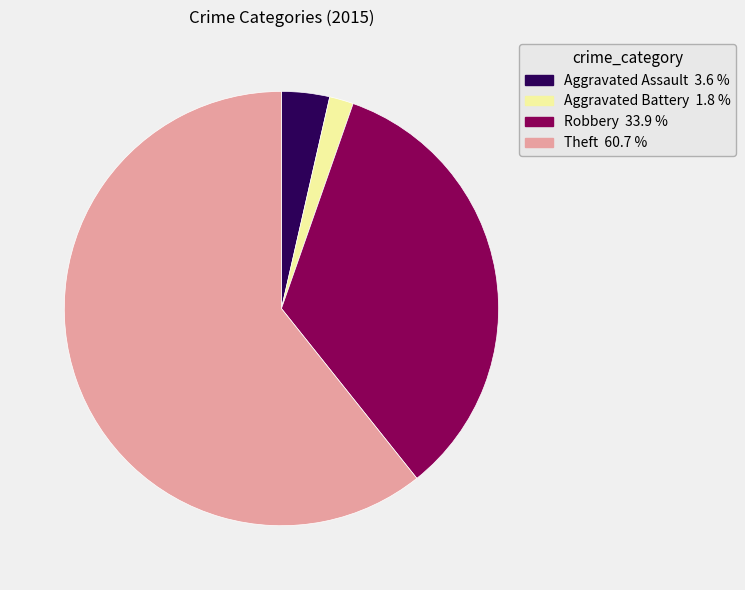

Count the number of slices in the pie.

4